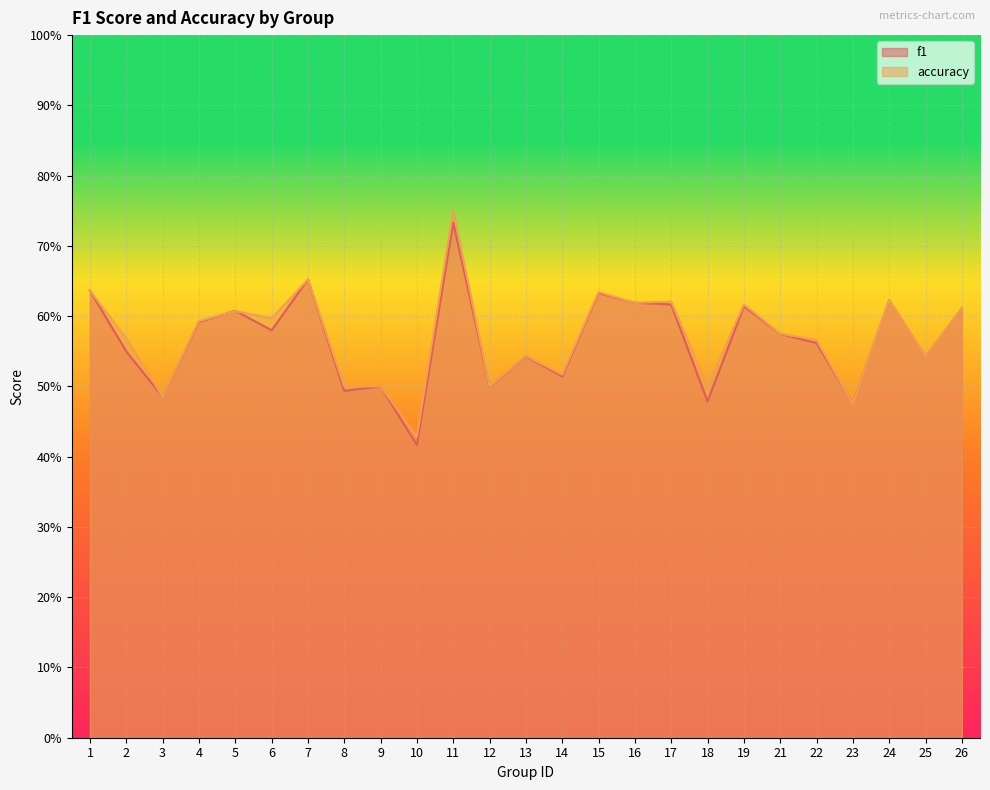

What are all the series names shown in the legend?

f1, accuracy